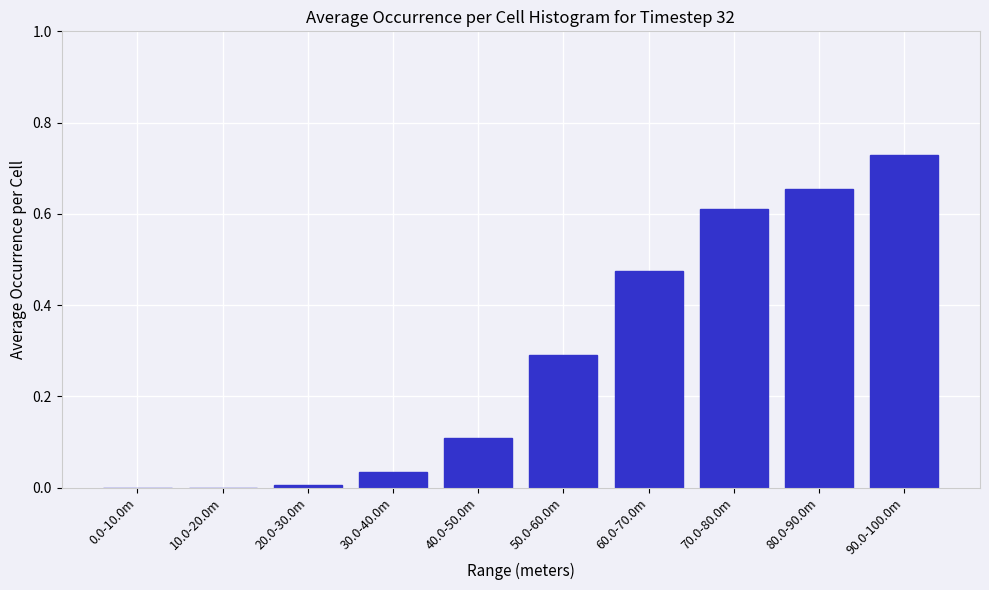

The value at 40.0-50.0m is 0.1. True or false?

True